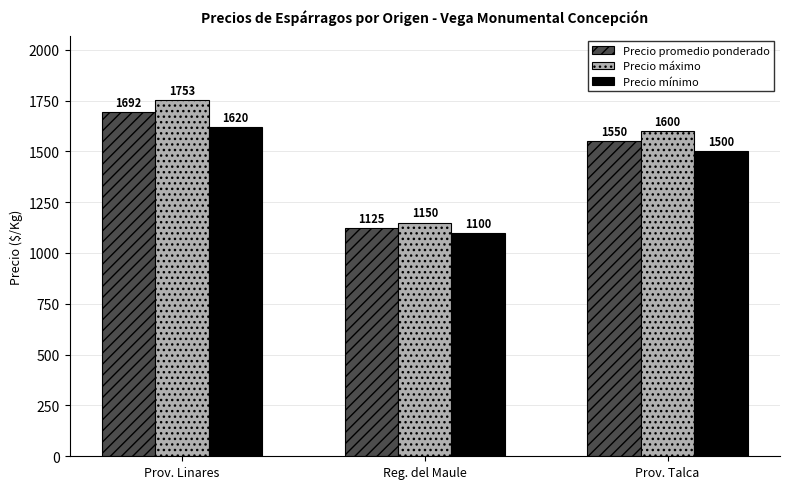

Rank the series by their maximum value, from lowest to highest.

Precio mínimo, Precio promedio ponderado, Precio máximo